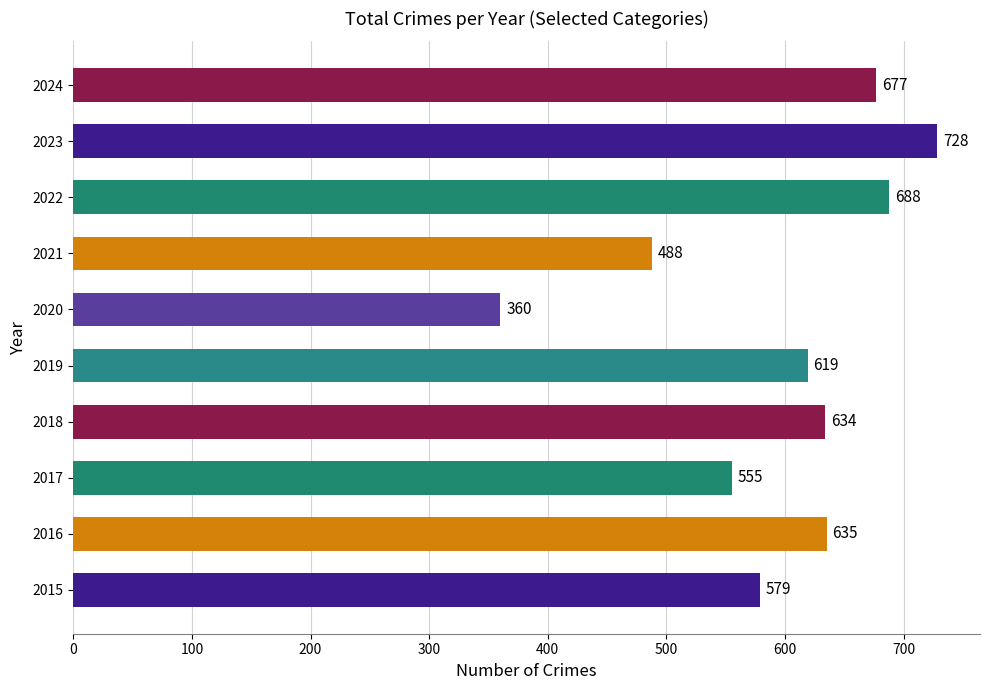

True or false: the data shows 404 at 2022.

False